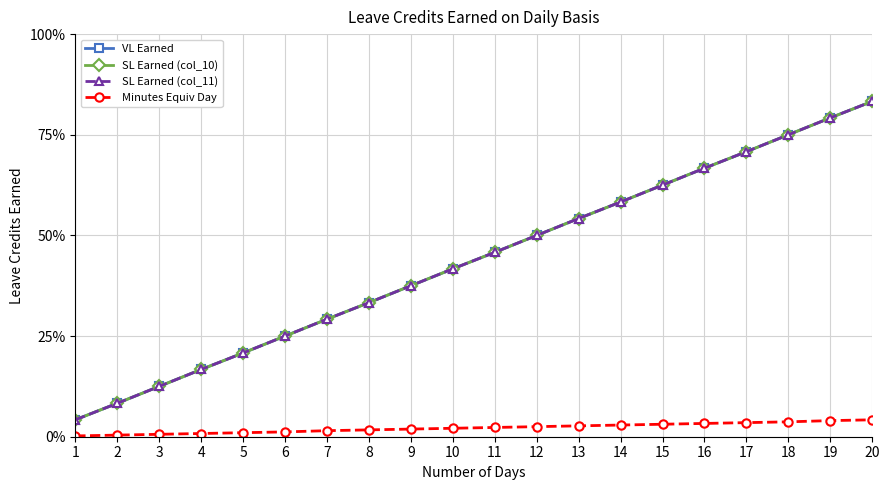

True or false: Minutes Equiv Day has more than 2 interior local peaks.

False